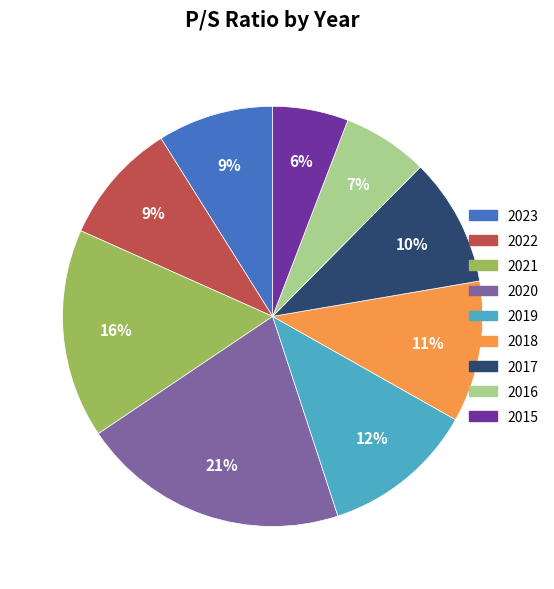

What percentage is the 2015 slice, to the nearest percent?

6%